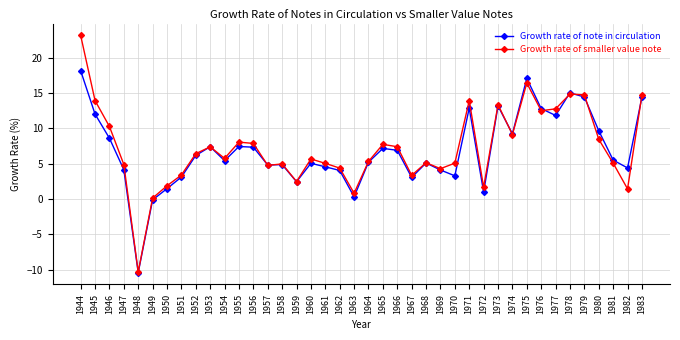

What is the spread (max minus min) of values at 1983?

0.3